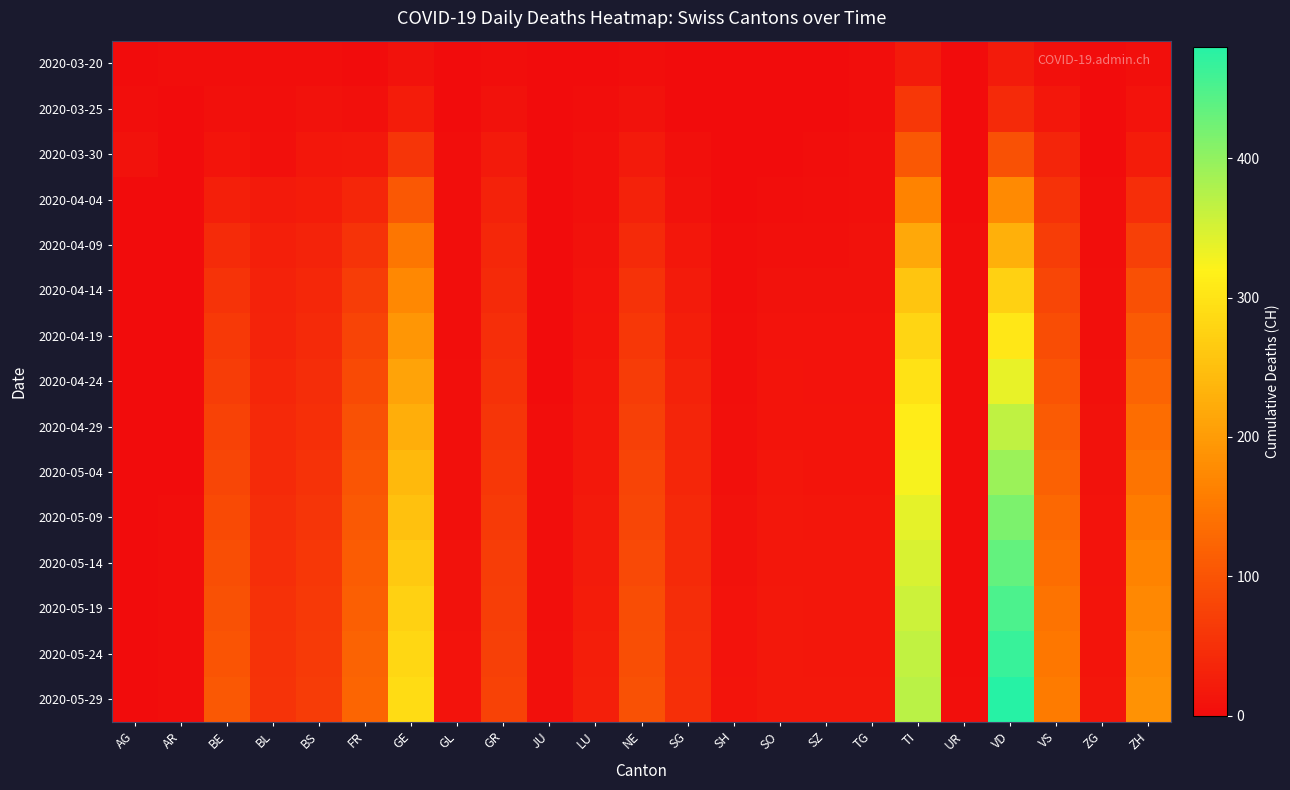

Reading left to right, list all the values displayed in this chart.

2020-03-20: AG=1	AR=2	BE=2	BL=3	BS=3	FR=1	GE=9	GL=0	GR=3	JU=0	LU=0	NE=3	SG=0	SH=0	SO=0	SZ=0	TG=3	TI=22	UR=0	VD=21	VS=7	ZG=0	ZH=4
2020-03-25: AG=2	AR=0	BE=6	BL=5	BS=8	FR=6	GE=23	GL=0	GR=8	JU=0	LU=2	NE=9	SG=1	SH=0	SO=1	SZ=0	TG=3	TI=60	UR=0	VD=42	VS=15	ZG=0	ZH=10
2020-03-30: AG=8	AR=0	BE=13	BL=7	BS=15	FR=17	GE=58	GL=2	GR=19	JU=0	LU=6	NE=20	SG=7	SH=0	SO=0	SZ=2	TG=6	TI=105	UR=0	VD=97	VS=35	ZG=1	ZH=24
2020-04-04: AG=0	AR=0	BE=28	BL=19	BS=24	FR=37	GE=106	GL=2	GR=30	JU=0	LU=7	NE=30	SG=9	SH=1	SO=3	SZ=5	TG=7	TI=165	UR=1	VD=175	VS=53	ZG=2	ZH=48
2020-04-09: AG=0	AR=1	BE=44	BL=27	BS=32	FR=56	GE=147	GL=2	GR=38	JU=0	LU=9	NE=42	SG=16	SH=2	SO=6	SZ=7	TG=8	TI=217	UR=2	VD=228	VS=68	ZG=3	ZH=72
2020-04-14: AG=0	AR=1	BE=56	BL=30	BS=38	FR=68	GE=174	GL=3	GR=43	JU=1	LU=11	NE=54	SG=21	SH=3	SO=9	SZ=9	TG=9	TI=258	UR=2	VD=274	VS=82	ZG=4	ZH=94
2020-04-19: AG=0	AR=1	BE=62	BL=33	BS=42	FR=78	GE=193	GL=3	GR=47	JU=1	LU=12	NE=60	SG=26	SH=4	SO=10	SZ=10	TG=10	TI=280	UR=2	VD=305	VS=91	ZG=5	ZH=109
2020-04-24: AG=0	AR=1	BE=69	BL=37	BS=46	FR=88	GE=210	GL=4	GR=52	JU=1	LU=14	NE=67	SG=30	SH=5	SO=12	SZ=11	TG=11	TI=298	UR=2	VD=337	VS=100	ZG=6	ZH=122
2020-04-29: AG=0	AR=1	BE=76	BL=40	BS=50	FR=96	GE=226	GL=5	GR=57	JU=2	LU=16	NE=72	SG=34	SH=6	SO=13	SZ=12	TG=12	TI=313	UR=2	VD=367	VS=110	ZG=8	ZH=135
2020-05-04: AG=0	AR=1	BE=82	BL=43	BS=54	FR=102	GE=240	GL=6	GR=61	JU=2	LU=18	NE=77	SG=37	SH=7	SO=14	SZ=13	TG=13	TI=326	UR=3	VD=393	VS=119	ZG=9	ZH=146
2020-05-09: AG=0	AR=2	BE=88	BL=46	BS=57	FR=107	GE=253	GL=7	GR=65	JU=3	LU=20	NE=82	SG=40	SH=8	SO=15	SZ=14	TG=14	TI=338	UR=3	VD=415	VS=128	ZG=10	ZH=156
2020-05-14: AG=0	AR=2	BE=93	BL=48	BS=60	FR=112	GE=264	GL=8	GR=68	JU=4	LU=22	NE=86	SG=43	SH=9	SO=16	SZ=15	TG=15	TI=348	UR=3	VD=434	VS=136	ZG=11	ZH=165
2020-05-19: AG=0	AR=2	BE=97	BL=51	BS=62	FR=116	GE=274	GL=9	GR=71	JU=5	LU=24	NE=90	SG=46	SH=10	SO=17	SZ=15	TG=16	TI=357	UR=3	VD=451	VS=143	ZG=12	ZH=173
2020-05-24: AG=0	AR=2	BE=101	BL=53	BS=64	FR=120	GE=282	GL=10	GR=73	JU=6	LU=26	NE=93	SG=48	SH=11	SO=18	SZ=16	TG=16	TI=364	UR=3	VD=466	VS=149	ZG=13	ZH=180
2020-05-29: AG=0	AR=2	BE=105	BL=55	BS=67	FR=124	GE=290	GL=11	GR=75	JU=7	LU=27	NE=96	SG=50	SH=12	SO=18	SZ=17	TG=17	TI=371	UR=4	VD=480	VS=155	ZG=14	ZH=187